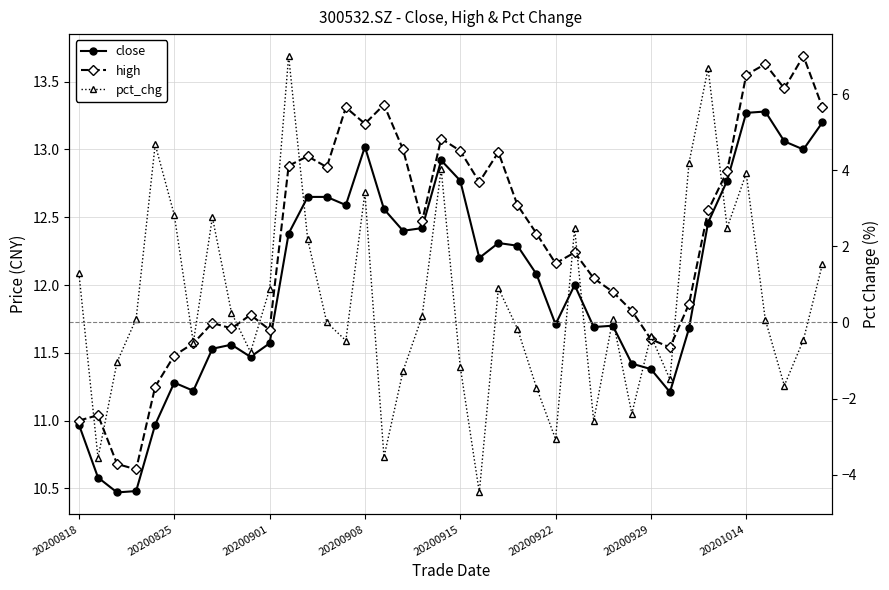

What is the spread (max minus min) of values at 17?

14.3